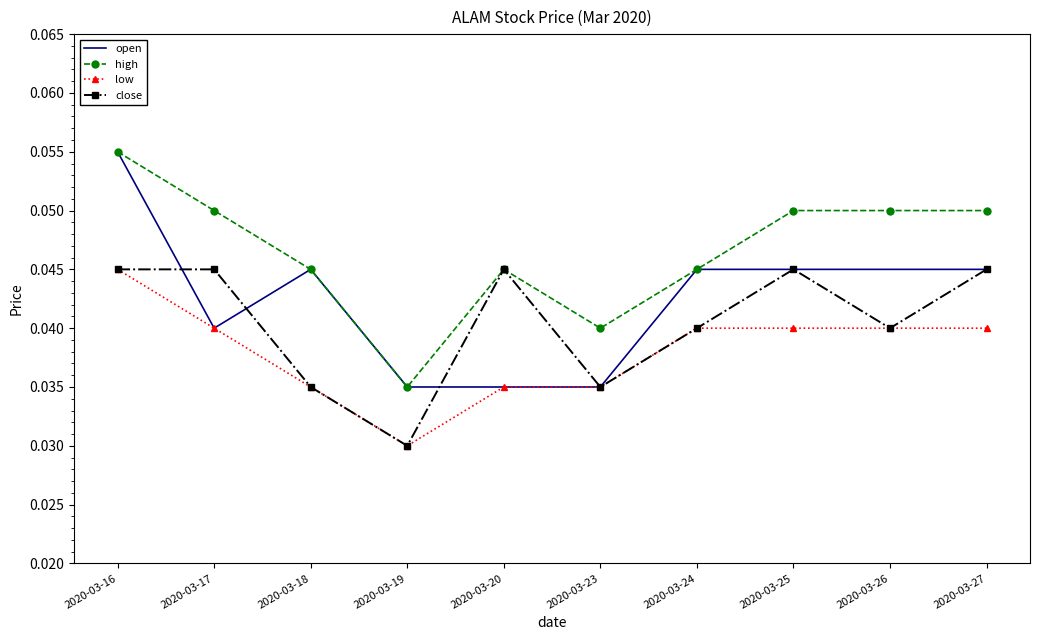

Between 2020-03-16 and 2020-03-20, which series saw the biggest shift?

open